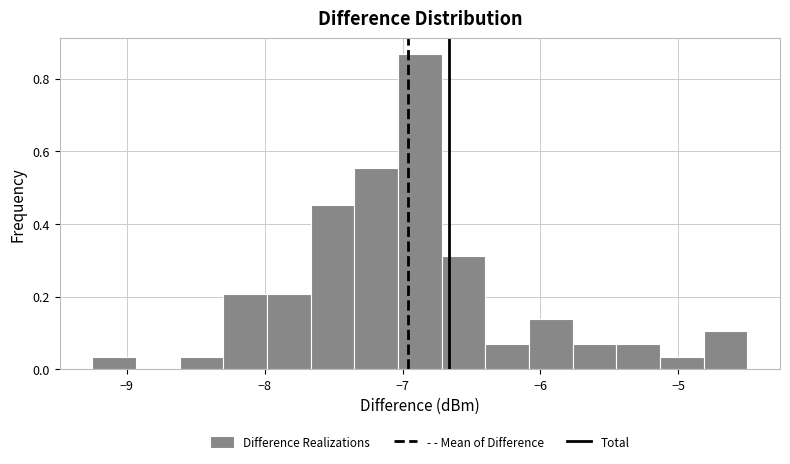

Around what value on the x-axis is the tallest bar? Give the approximate position of its centre, as read against the axis.

-6.9